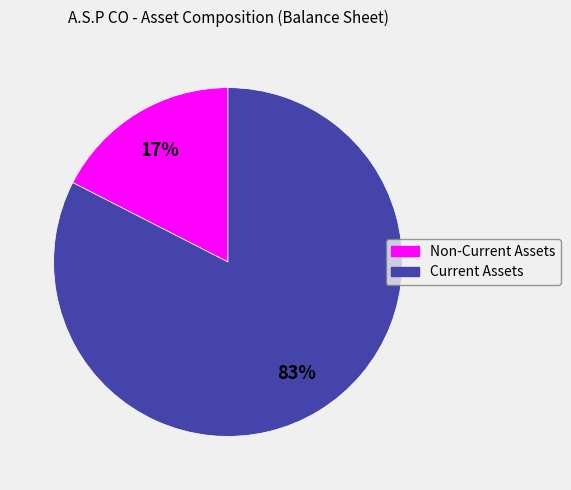

Which category accounts for the majority?

Current Assets